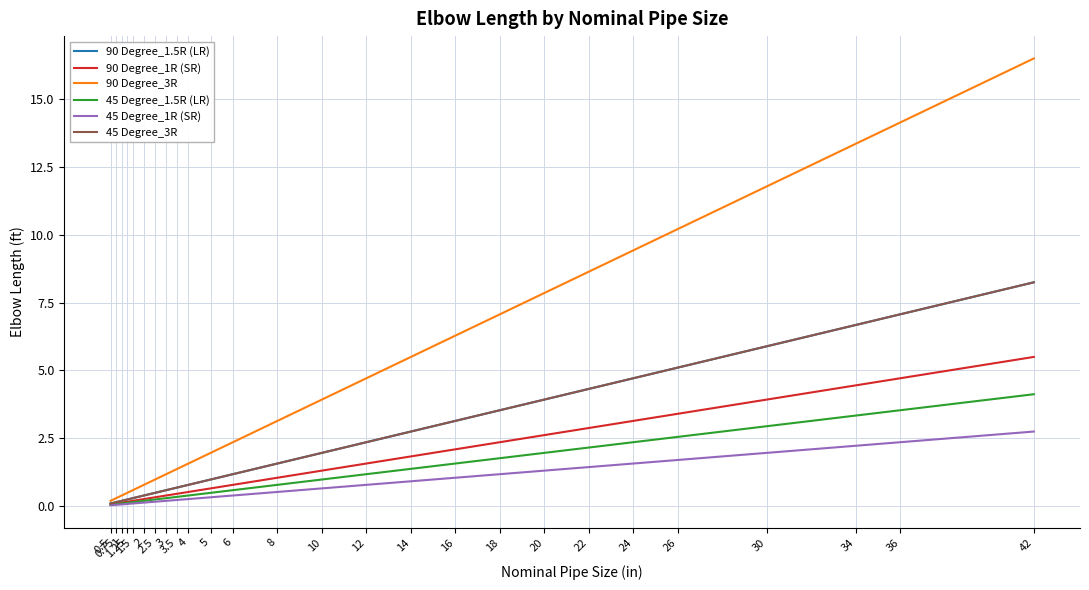

Which series has the largest total across all categories?

90 Degree_3R